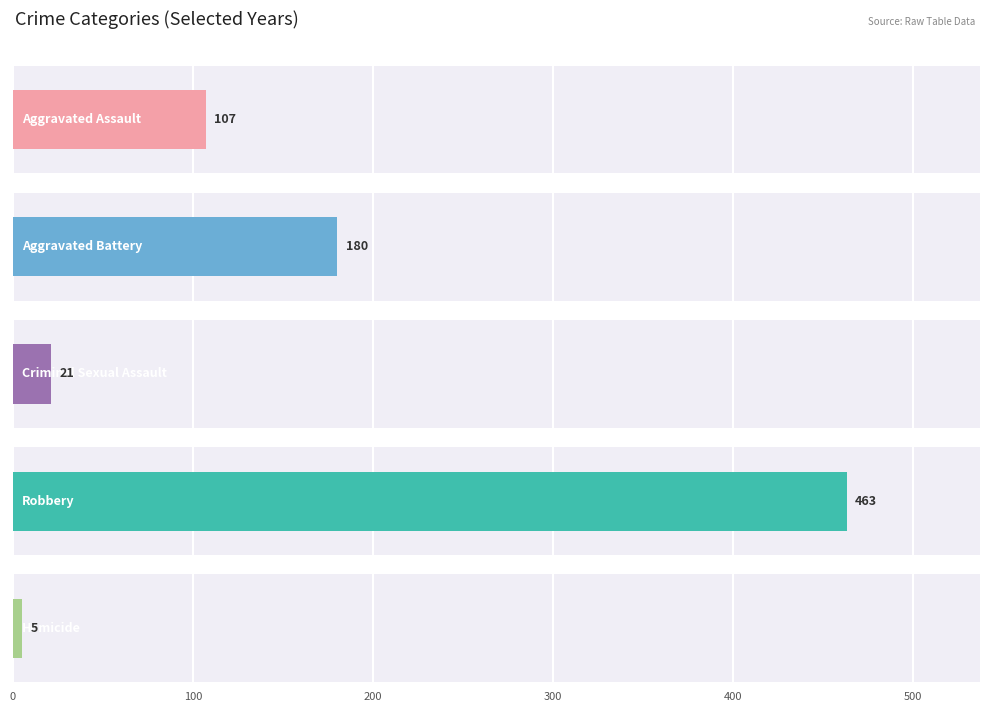

The Homicide series shows 7 at 2021. True or false?

False